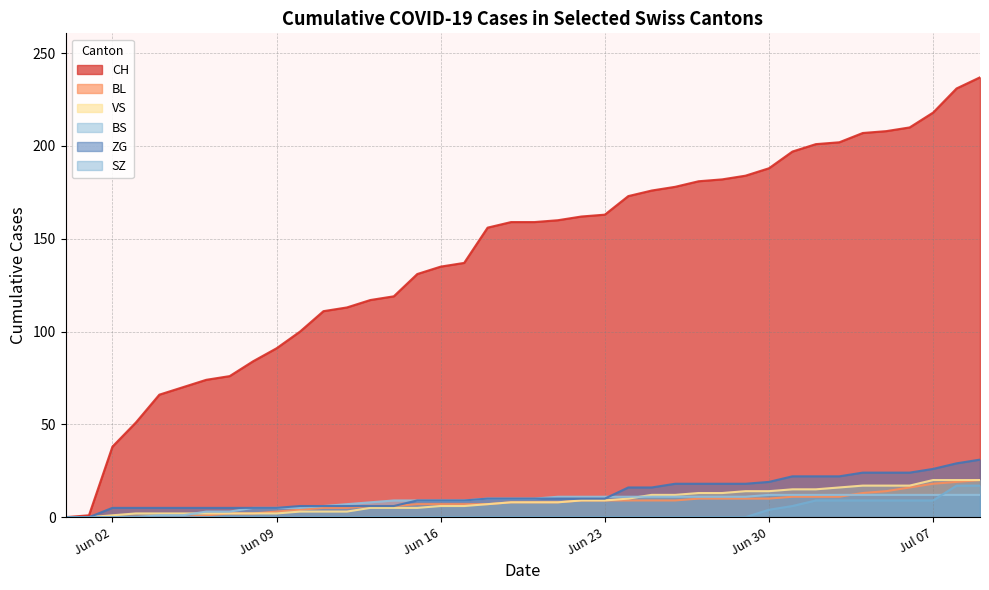

Reading right to left, extract all data points from this chart.

CH: 237	231	218	210	208	207	202	201	197	188	184	182	181	178	176	173	163	162	160	159	159	156	137	135	131	119	117	113	111	100	91	84	76	74	70	66	51	38	1	0
BL: 20	19	18	16	14	13	11	11	11	10	10	10	10	9	9	9	9	9	8	8	8	7	7	7	7	6	6	5	5	4	3	2	2	1	0	0	0	0	0	0
VS: 20	20	20	17	17	17	16	15	15	14	14	13	13	12	12	10	9	9	8	8	8	7	6	6	5	5	5	3	3	3	2	2	2	2	2	2	2	1	0	0
BS: 12	12	12	12	12	12	12	12	12	12	11	11	11	11	11	11	11	11	11	10	10	10	9	9	9	9	8	7	6	5	5	5	3	3	1	1	0	0	0	0
ZG: 31	29	26	24	24	24	22	22	22	19	18	18	18	18	16	16	10	10	10	10	10	10	9	9	9	6	6	6	6	6	5	5	5	5	5	5	5	5	0	0
SZ: 17	17	9	9	9	9	9	9	6	4	0	0	0	0	0	0	0	0	0	0	0	0	0	0	0	0	0	0	0	0	0	0	0	0	0	0	0	0	0	0